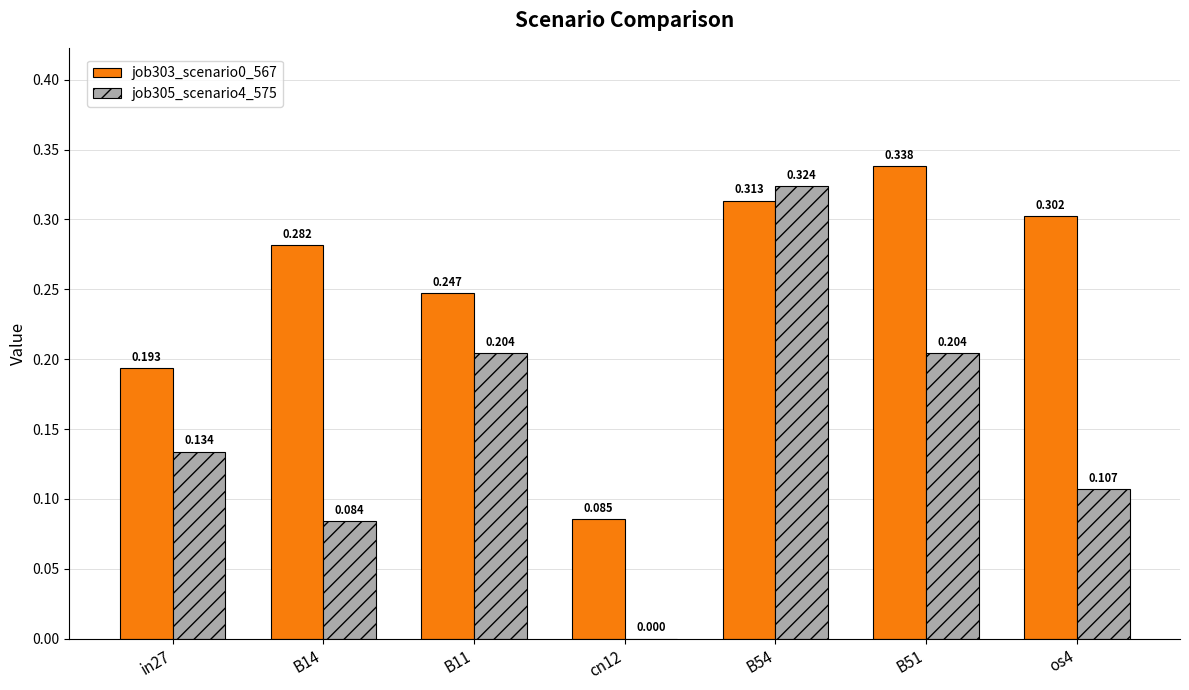

Is the value of job305_scenario4_575 at B11 greater than the value of job303_scenario0_567 at cn12?

Yes